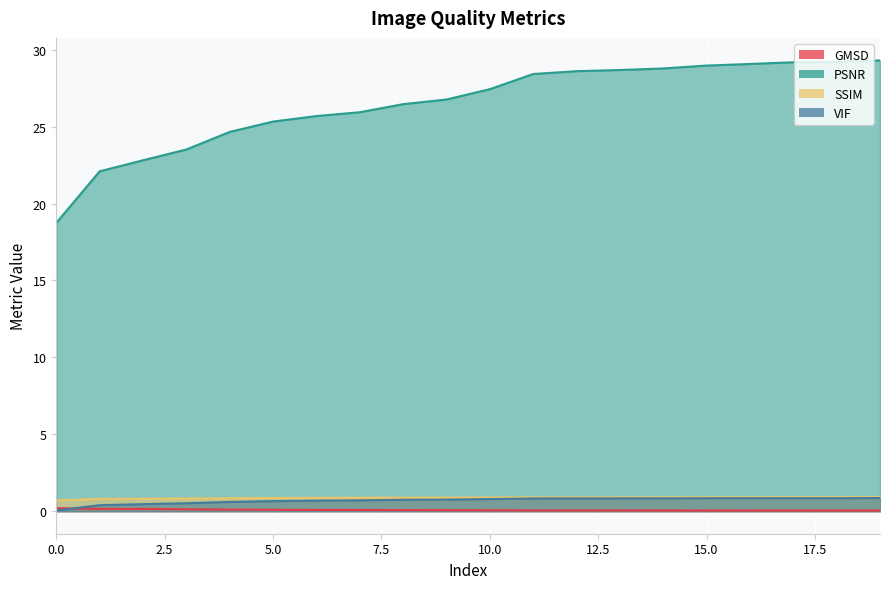

Count the number of data series in this chart.

4